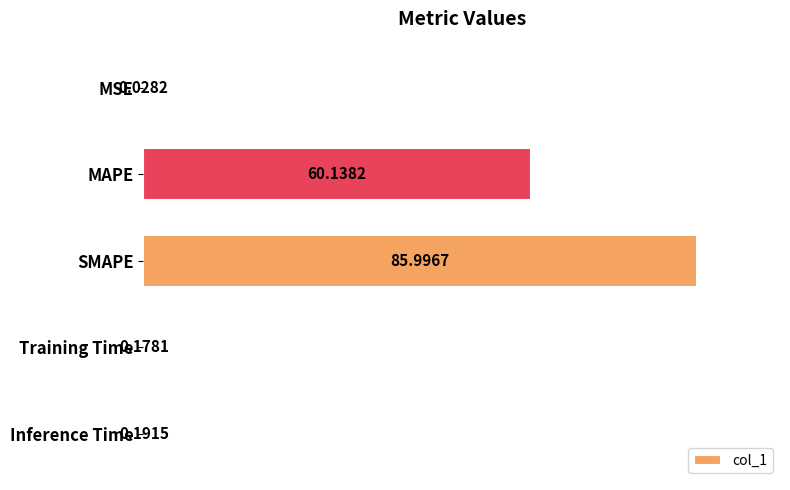

What is the change in value from MSE to Training Time?

+0.1